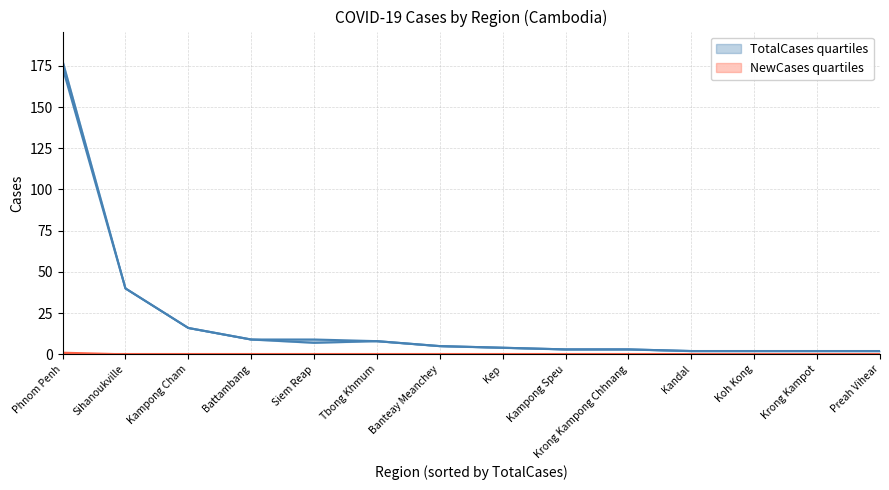

Reading left to right, list all the values displayed in this chart.

TotalCases: 178	40	16	9	9	8	5	4	3	3	2	2	2	2
Recoveries: 174	40	16	9	7	8	5	4	3	3	2	2	2	2
NewCases: 1	0	0	0	0	0	0	0	0	0	0	0	0	0